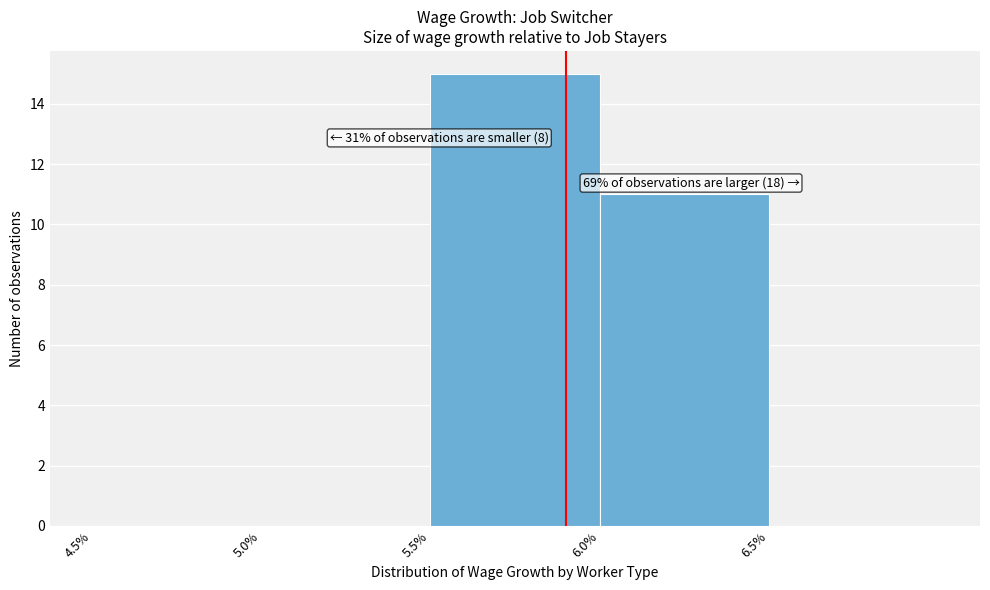

Which range on the x-axis has the tallest bar?

5.5 to 6.0